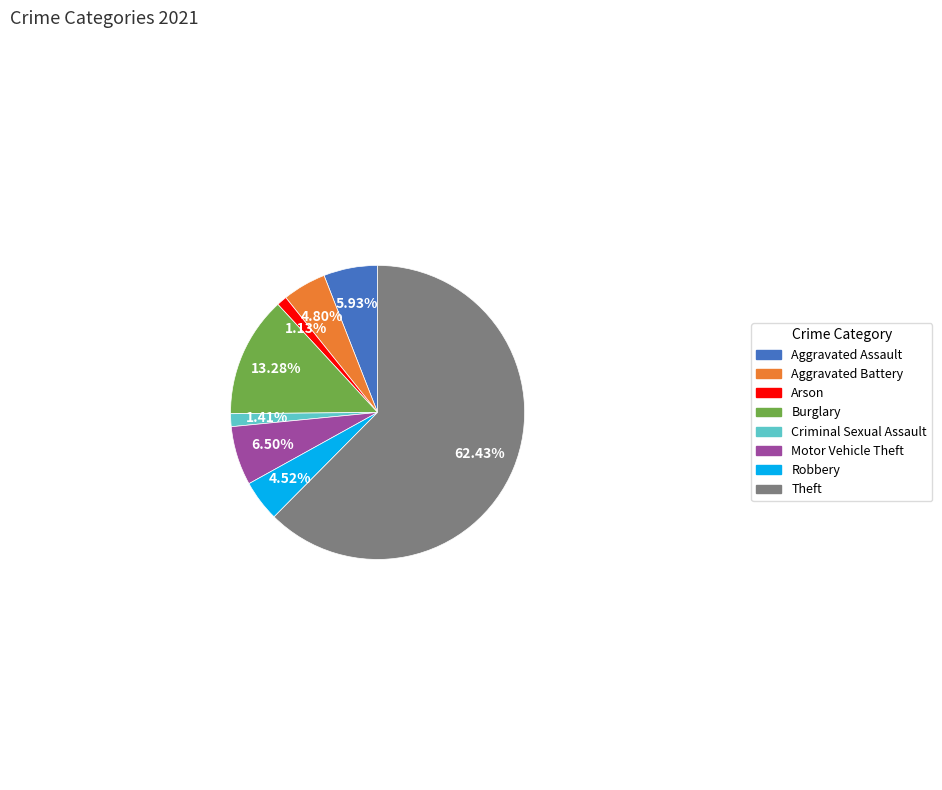

To the nearest percent, what portion does Criminal Sexual Assault represent?

1%